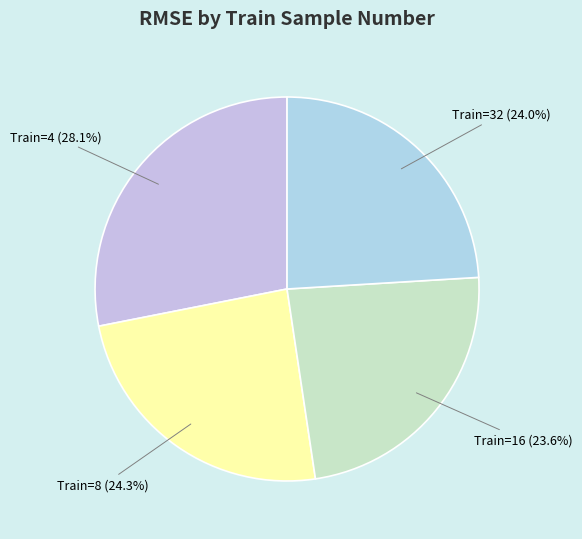

How many segments does this pie chart have?

4